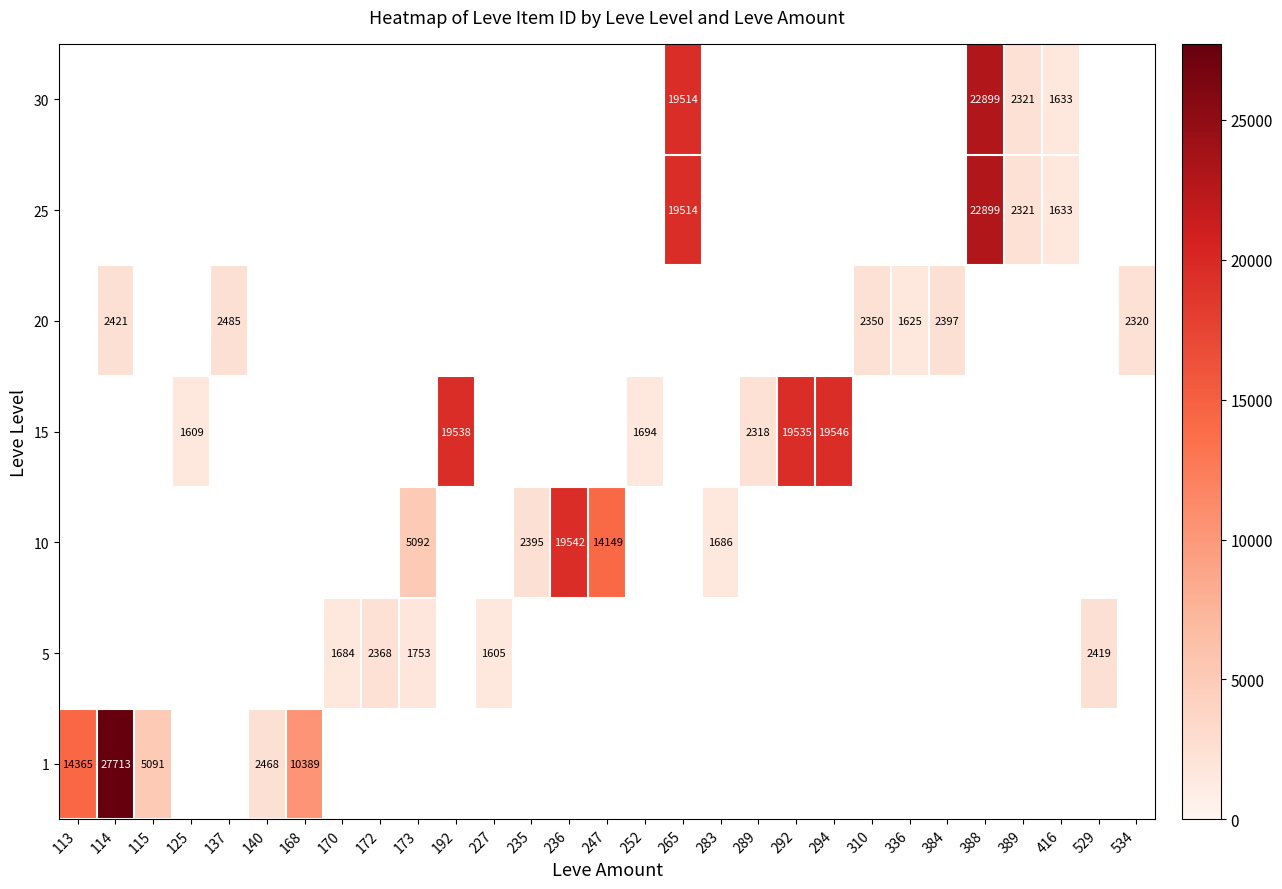

Is it true that 5 equals 1753 at 173?

True